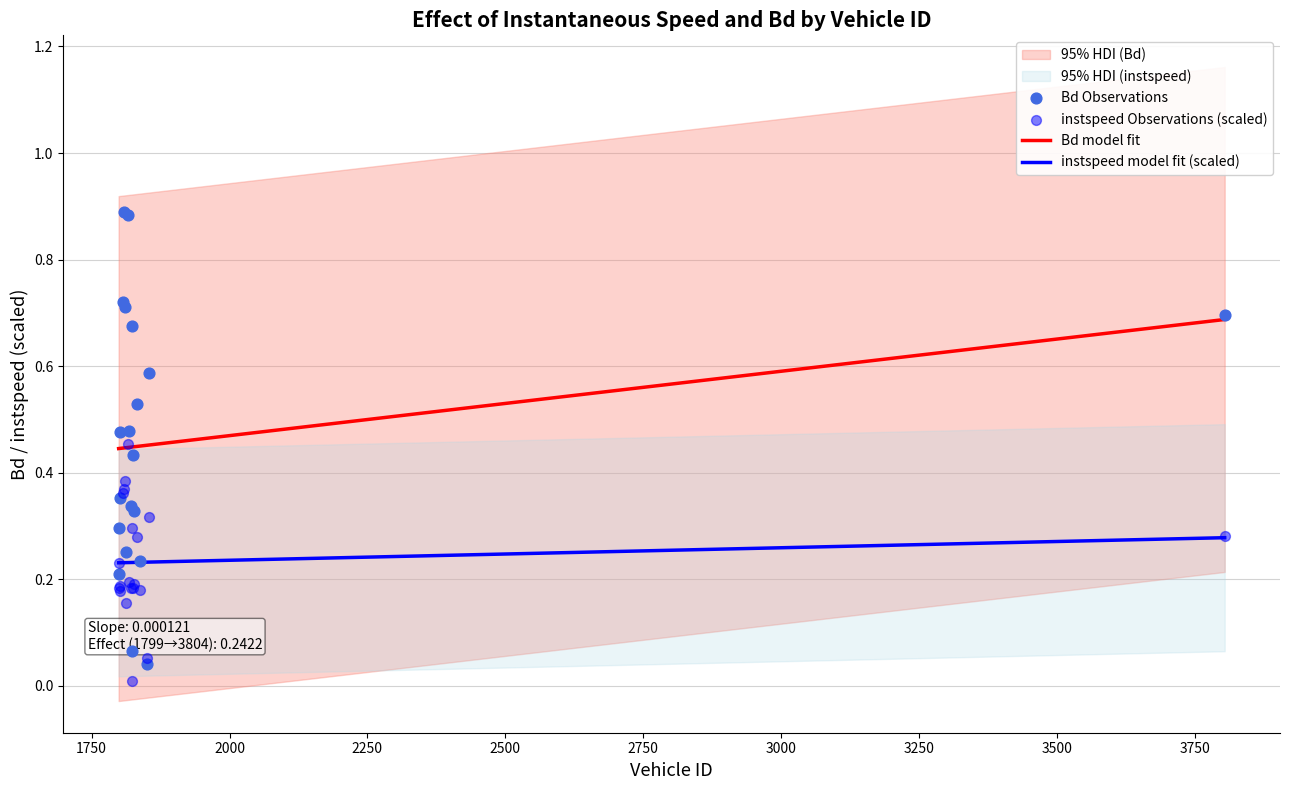

Which series has the largest total across all categories?

Bd